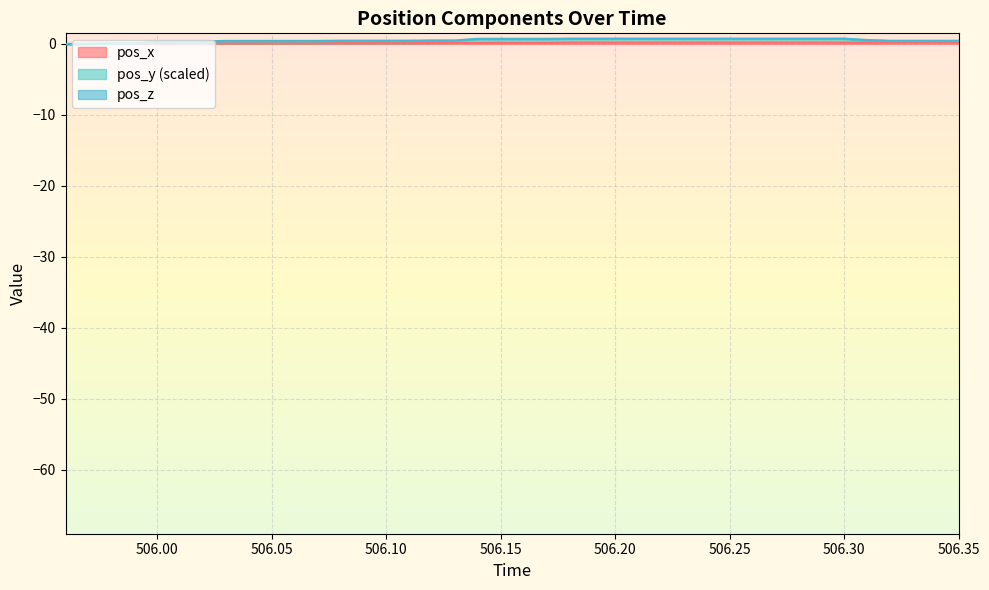

Which series has the largest total across all categories?

pos_y